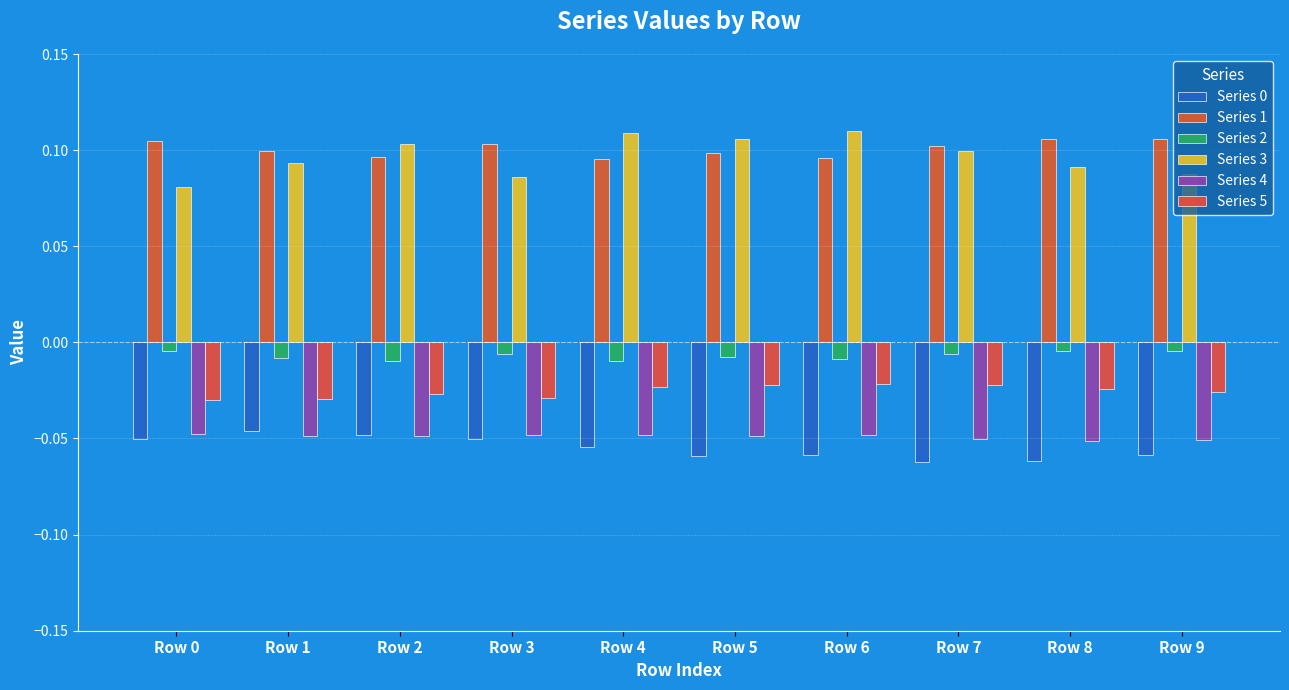

Reading left to right, extract all data points from this chart.

Series 0: Row 0=-0.1	Row 1=-0.0	Row 2=-0.0	Row 3=-0.1	Row 4=-0.1	Row 5=-0.1	Row 6=-0.1	Row 7=-0.1	Row 8=-0.1	Row 9=-0.1
Series 1: Row 0=0.1	Row 1=0.1	Row 2=0.1	Row 3=0.1	Row 4=0.1	Row 5=0.1	Row 6=0.1	Row 7=0.1	Row 8=0.1	Row 9=0.1
Series 2: Row 0=-0.0	Row 1=-0.0	Row 2=-0.0	Row 3=-0.0	Row 4=-0.0	Row 5=-0.0	Row 6=-0.0	Row 7=-0.0	Row 8=-0.0	Row 9=-0.0
Series 3: Row 0=0.1	Row 1=0.1	Row 2=0.1	Row 3=0.1	Row 4=0.1	Row 5=0.1	Row 6=0.1	Row 7=0.1	Row 8=0.1	Row 9=0.1
Series 4: Row 0=-0.0	Row 1=-0.0	Row 2=-0.0	Row 3=-0.0	Row 4=-0.0	Row 5=-0.0	Row 6=-0.0	Row 7=-0.1	Row 8=-0.1	Row 9=-0.1
Series 5: Row 0=-0.0	Row 1=-0.0	Row 2=-0.0	Row 3=-0.0	Row 4=-0.0	Row 5=-0.0	Row 6=-0.0	Row 7=-0.0	Row 8=-0.0	Row 9=-0.0